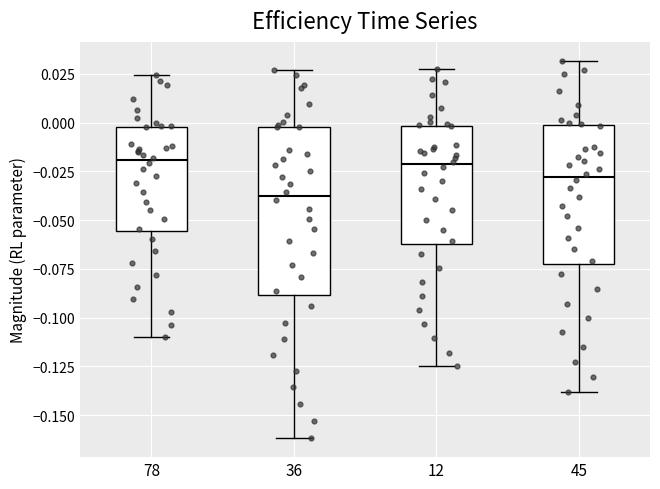

Which box is the tallest, from its lower edge to its upper edge?

36